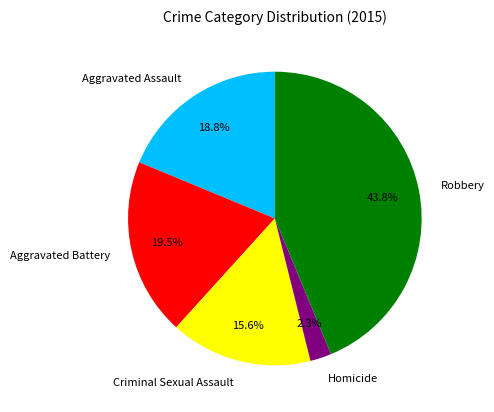

The Aggravated Battery slice represents 8% of the pie. True or false?

False